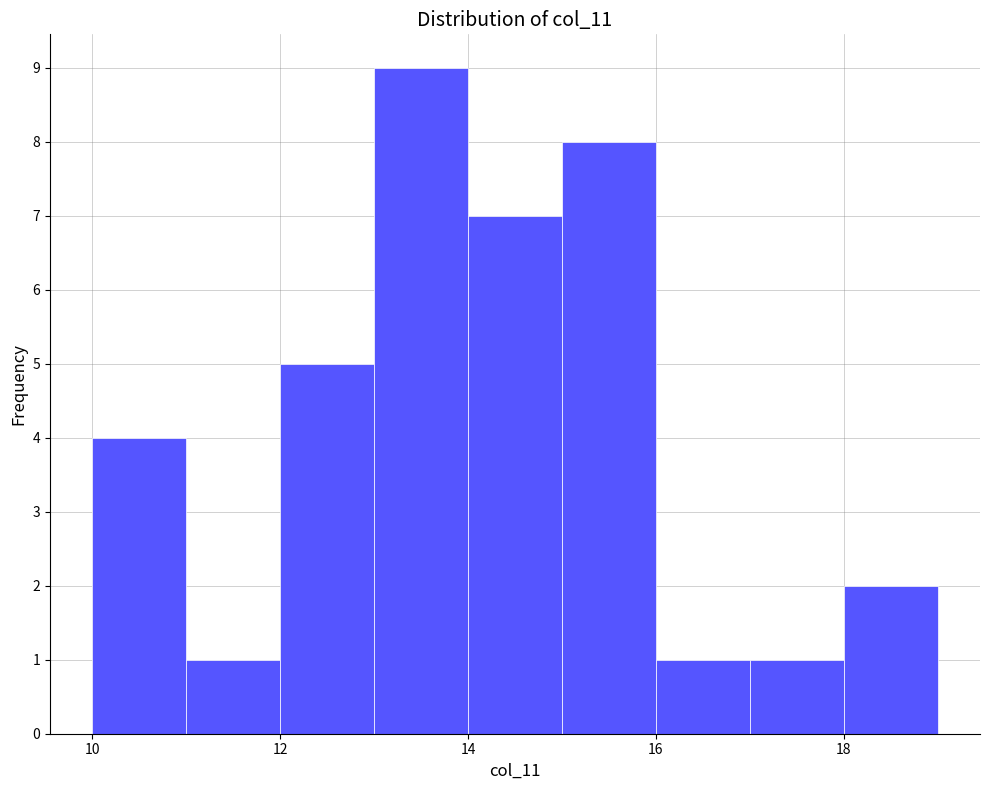

Over which range of the x-axis is the bar tallest?

13 to 14